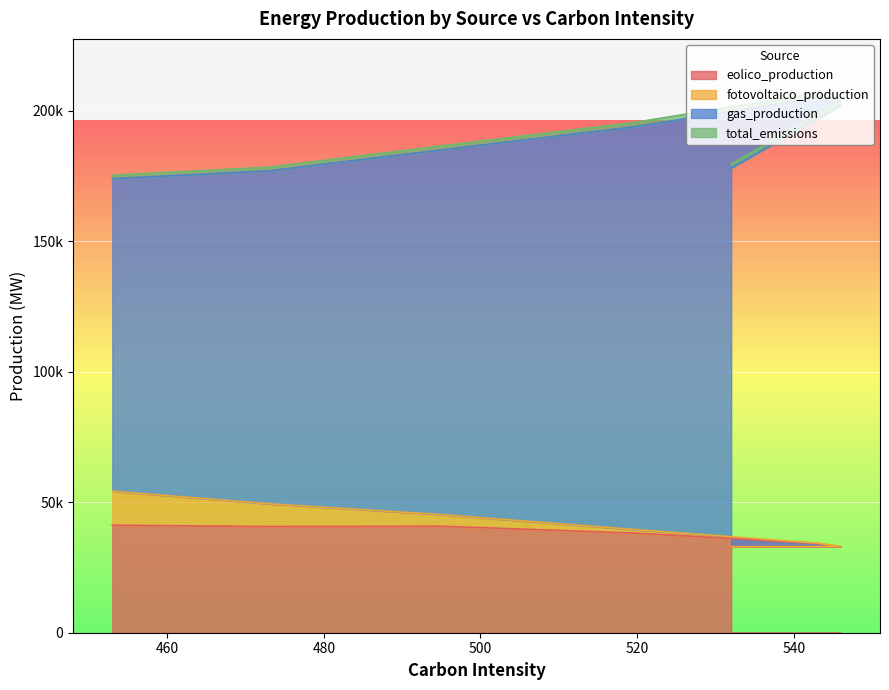

The value of fotovoltaico_production at 453 is 6218.4. True or false?

False